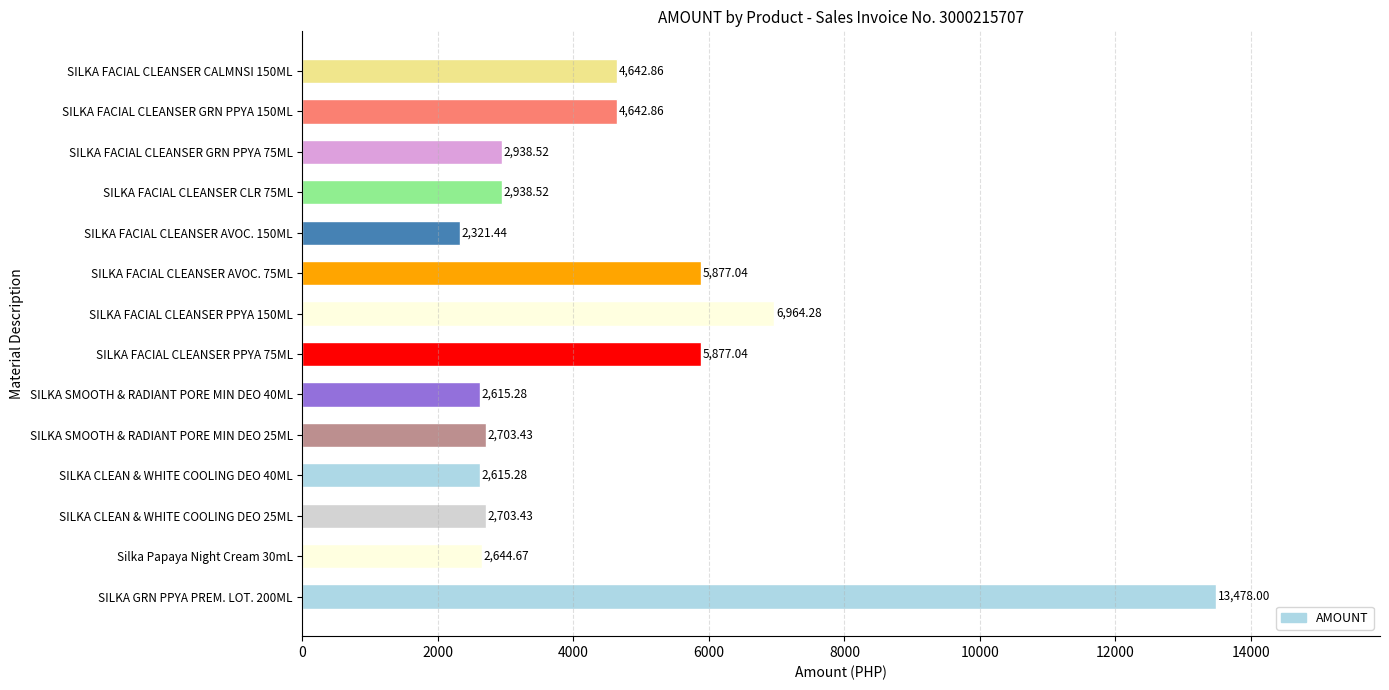

What is the difference between the maximum and minimum values?

11156.6